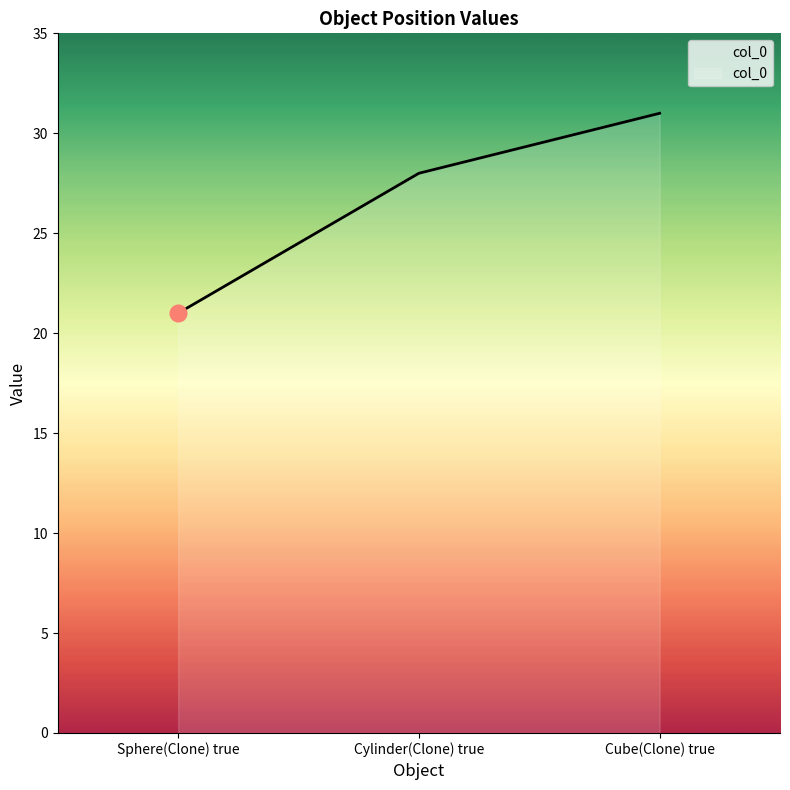

List the labels in order of value, smallest first.

Sphere(Clone) true, Cylinder(Clone) true, Cube(Clone) true